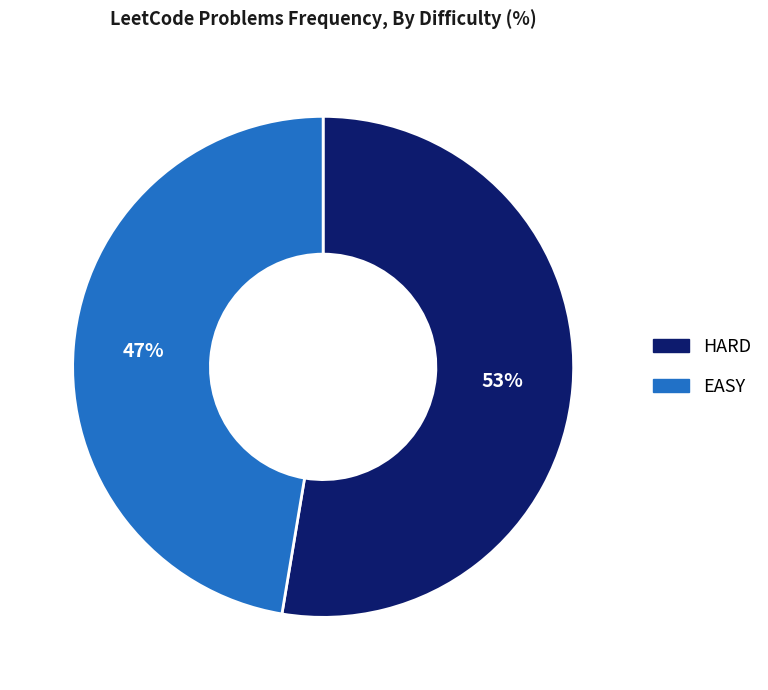

To the nearest percent, what portion does EASY represent?

47%